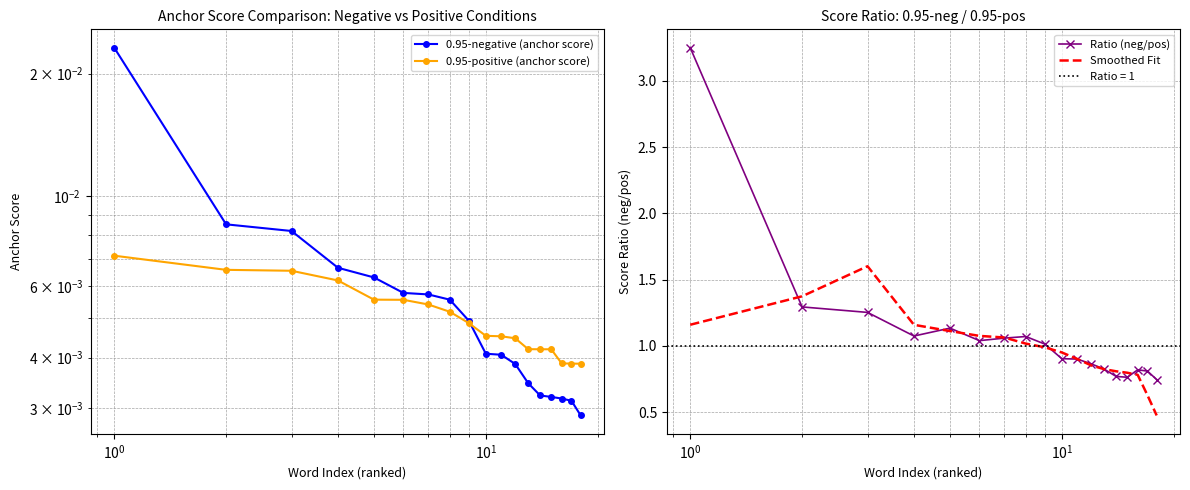

Is the value of 0.95-positive (anchor score) at 12 greater than the value of 0.95-negative (anchor score) at $\mathdefault{10^{3}}$?

No